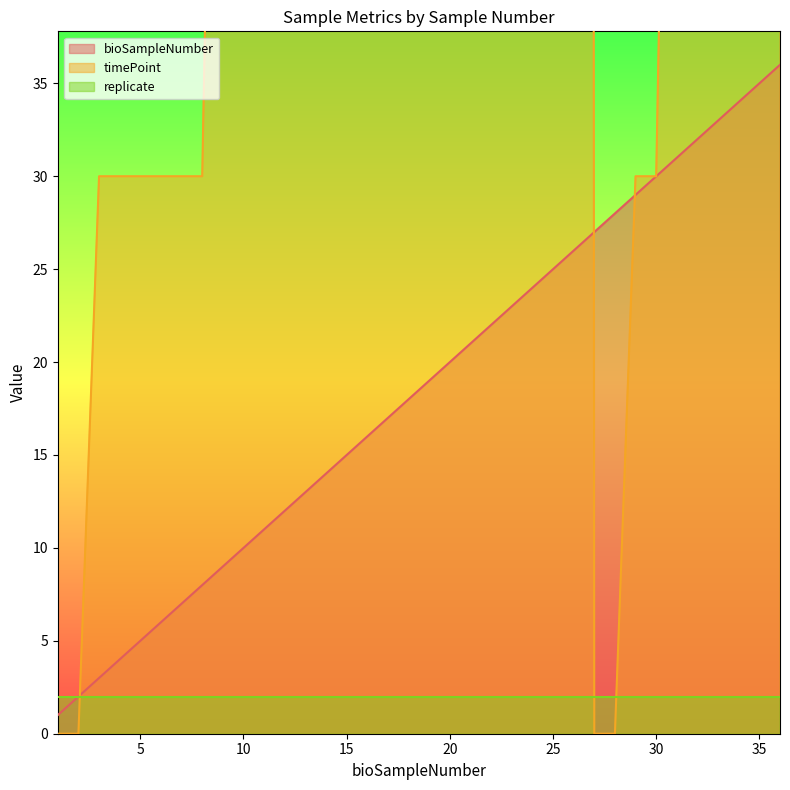

Does the chart have visible grid lines?

No